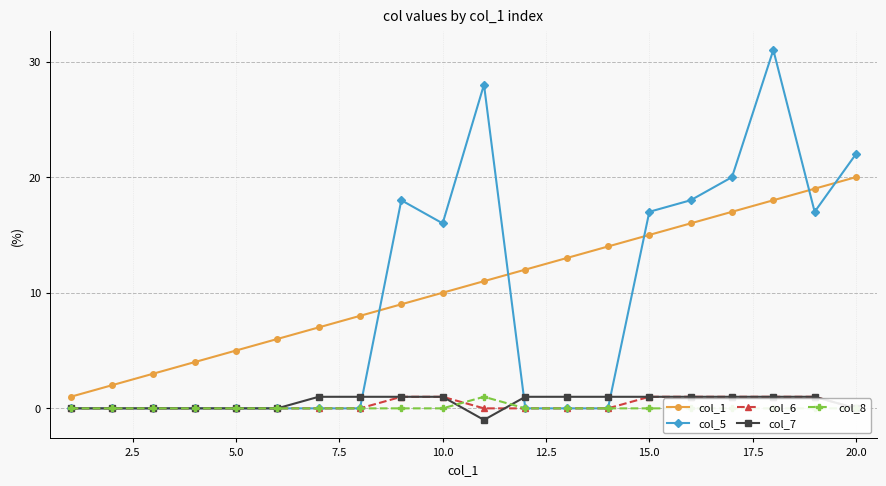

After their last crossing, which series has the higher values: col_7 or col_5?

col_5